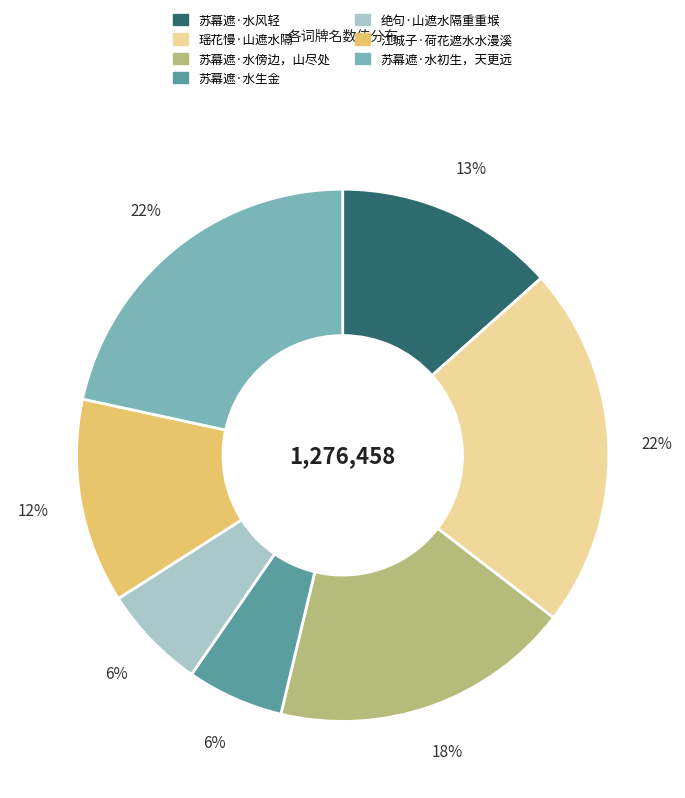

To the nearest percent, what percentage of the pie is 绝句·山遮水隔重重堠?

6%